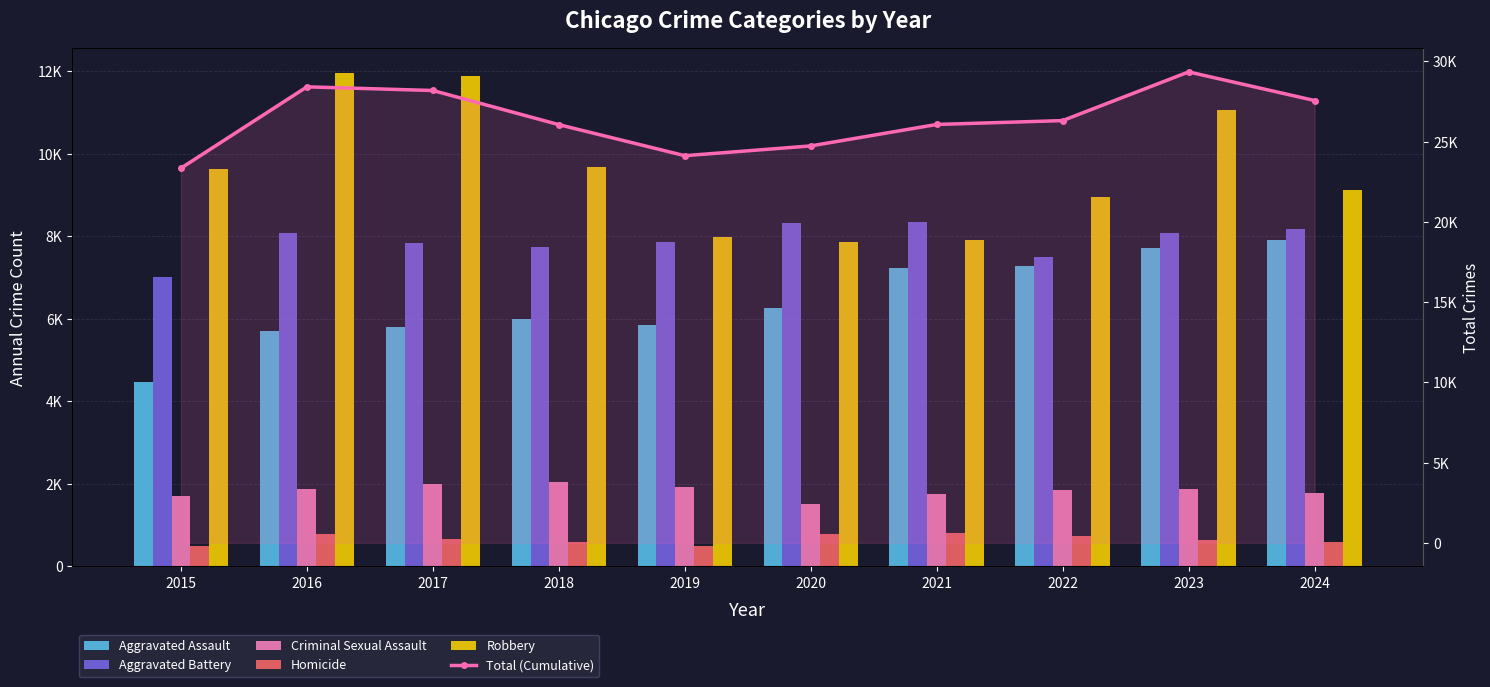

Reading left to right, extract all data points from this chart.

Aggravated Assault: 4480	5713	5793	6002	5841	6265	7242	7281	7712	7901
Aggravated Battery: 7018	8085	7845	7734	7858	8320	8346	7495	8079	8184
Criminal Sexual Assault: 1713	1868	1993	2051	1929	1504	1754	1841	1868	1768
Homicide: 496	786	672	588	499	787	806	728	632	587
Robbery: 9638	11960	11881	9681	7995	7855	7920	8964	11052	9119
Total (Cumulative): 23345	28412	28184	26056	24122	24731	26068	26309	29343	27559